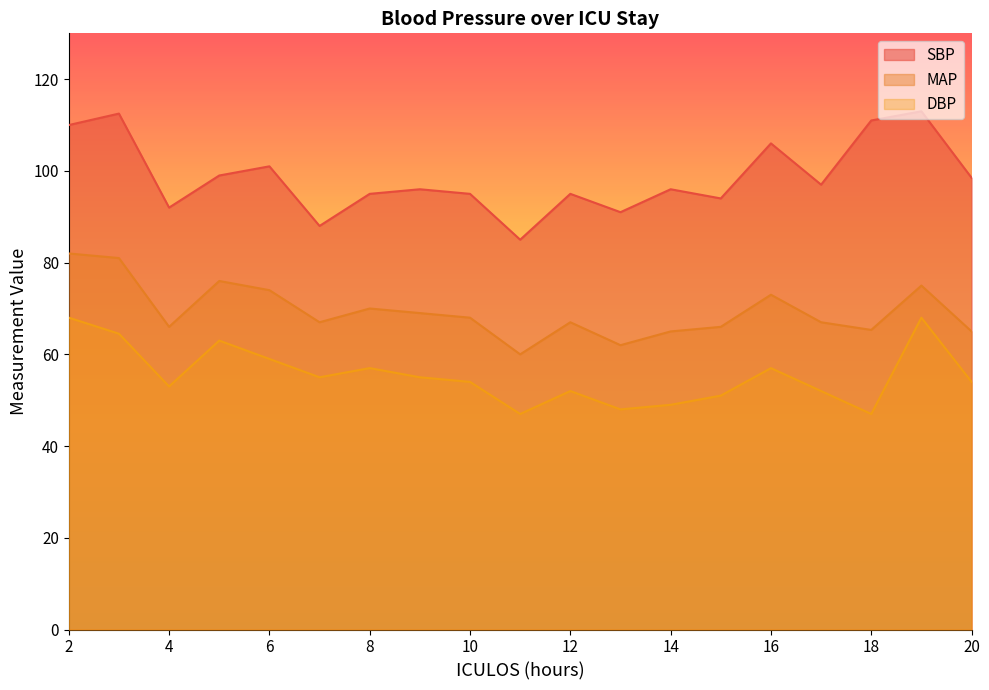

At how many categories does at least one series exceed 47?

19